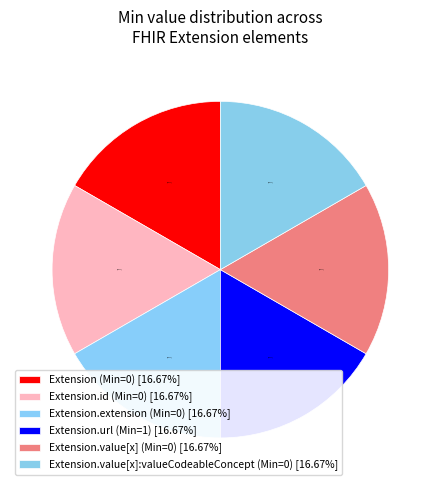

Count the number of slices in the pie.

6